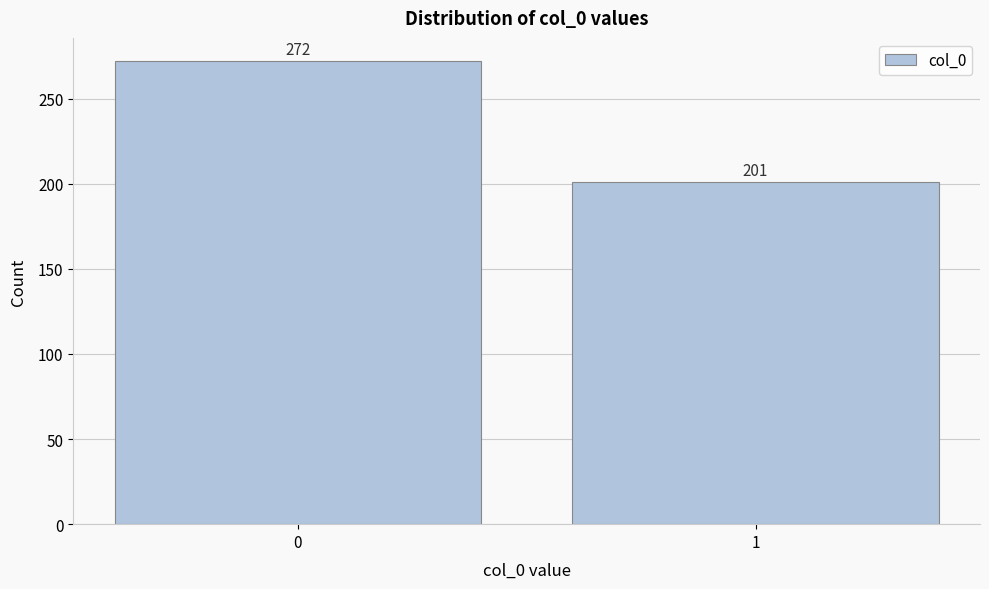

Reading left to right, transcribe all the data shown in this chart.

0=272	1=201